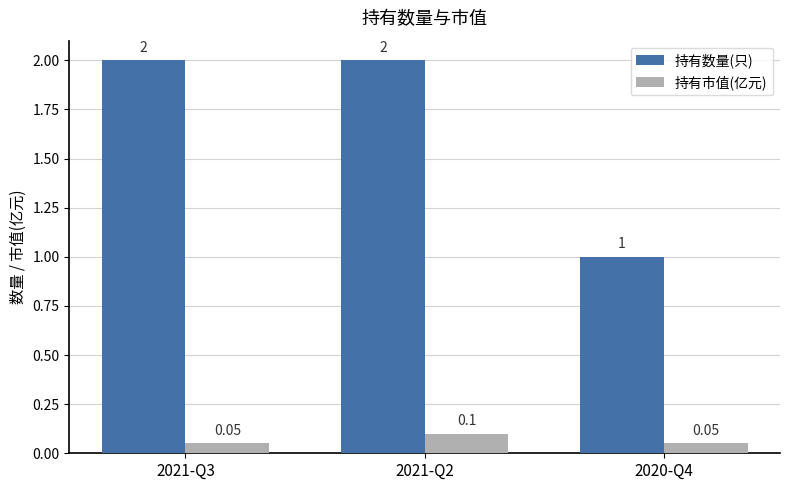

Which series changed the most between 2021-Q3 and 2021-Q2?

持有市值(亿元)